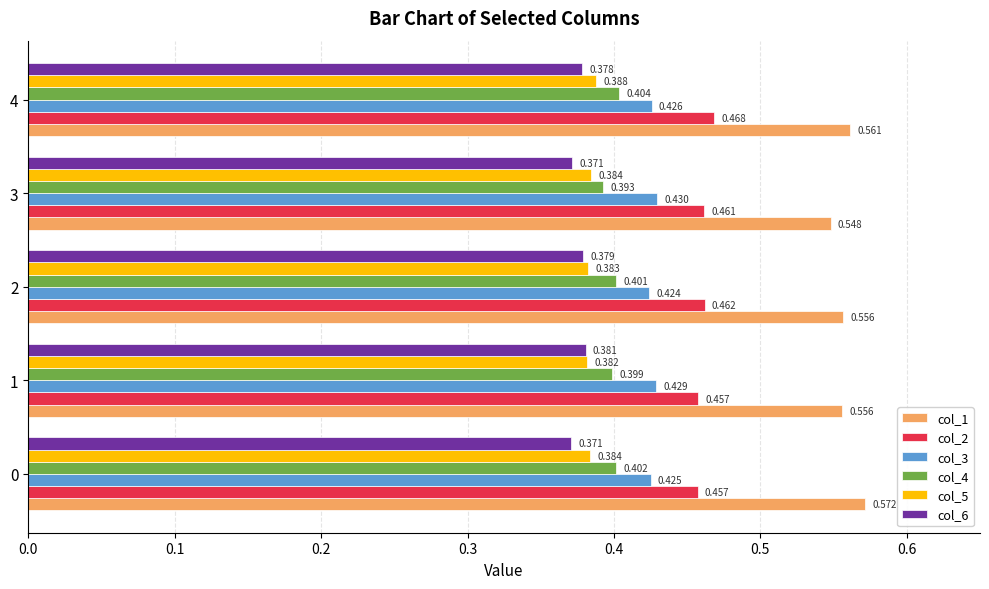

Count the number of categories in the chart.

5